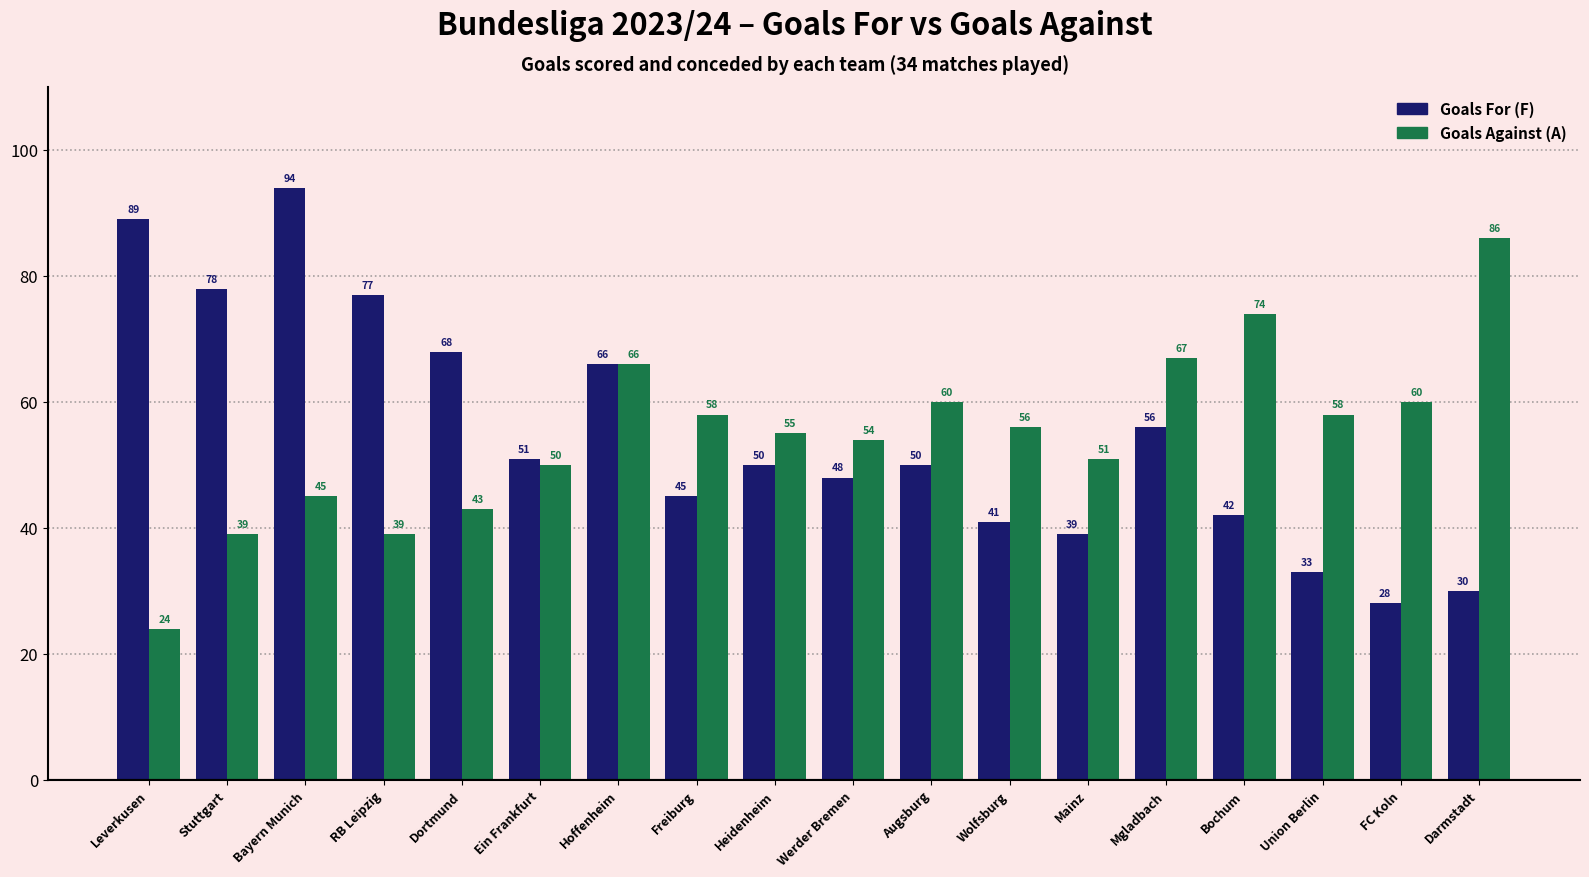

What is the lowest value of the Goals Against (A) series?

24